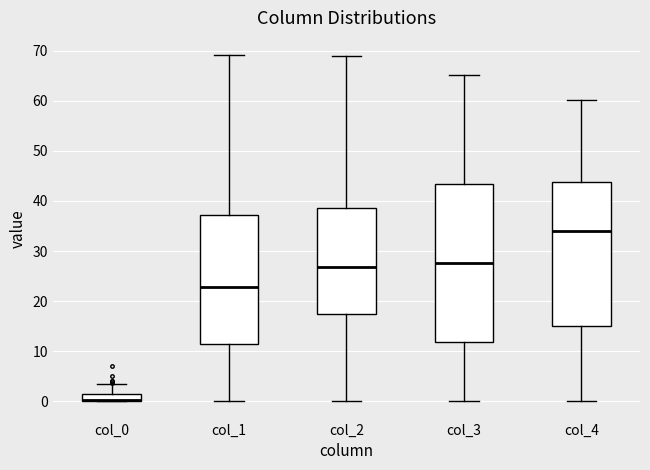

Where does the lower whisker of the box for col_4 end on the y-axis? The values are not printed on the chart, so give them approximately, as read against the axis.

0